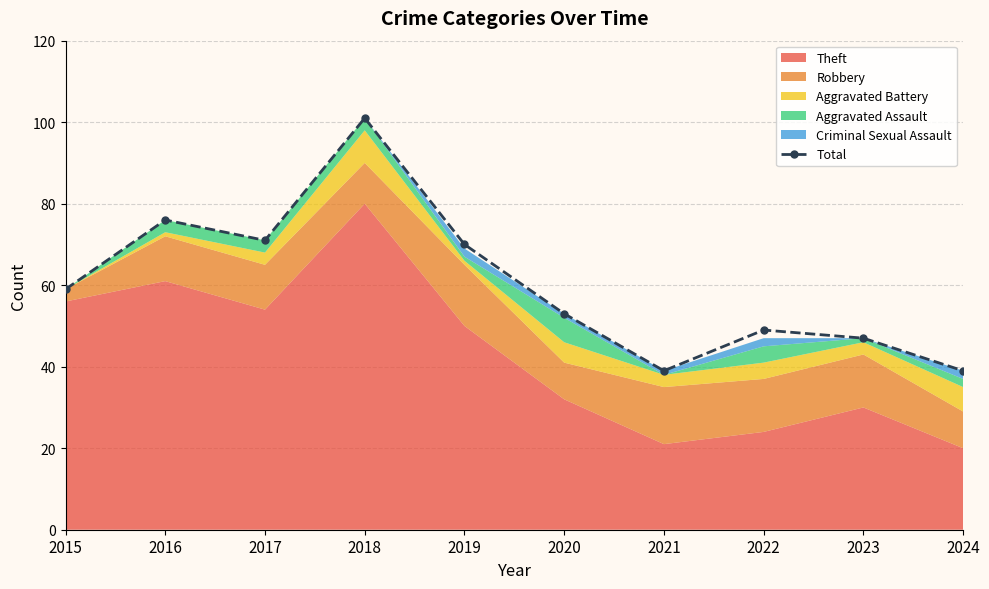

Approximately how many times larger is the value at 2024 compared to 2022?

0.8